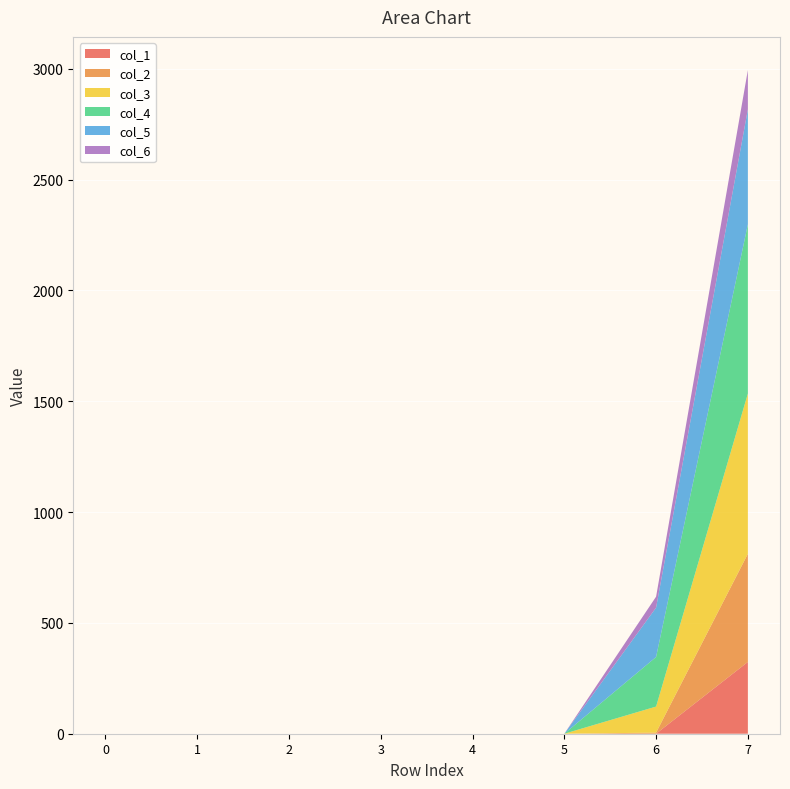

Reading left to right, what are all the values shown in this chart?

col_1: 0=0.0	1=0.0	2=0.0	3=0.0	4=0.0	5=0.0	6=0.0	7=324.0
col_2: 0=0.0	1=0.0	2=0.0	3=0.0	4=0.0	5=0.0	6=5.0	7=488.0
col_3: 0=0.0	1=0.0	2=0.0	3=0.0	4=0.0	5=0.0	6=117.5	7=722.9
col_4: 0=0.0	1=0.0	2=0.0	3=0.0	4=0.0	5=0.0	6=223.7	7=763.9
col_5: 0=0.0	1=0.0	2=0.0	3=0.0	4=0.0	5=0.0	6=222.8	7=518.5
col_6: 0=0.0	1=0.0	2=0.0	3=0.0	4=0.0	5=0.0	6=49.4	7=177.2